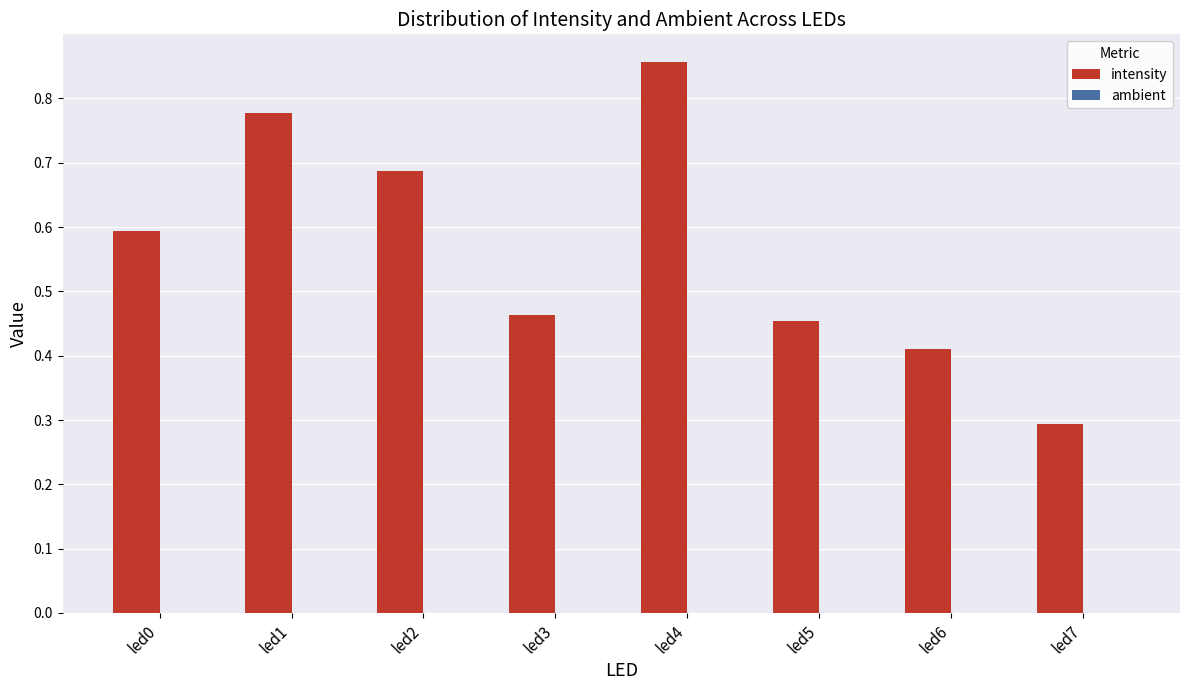

Which series changed the most between led4 and led5?

intensity